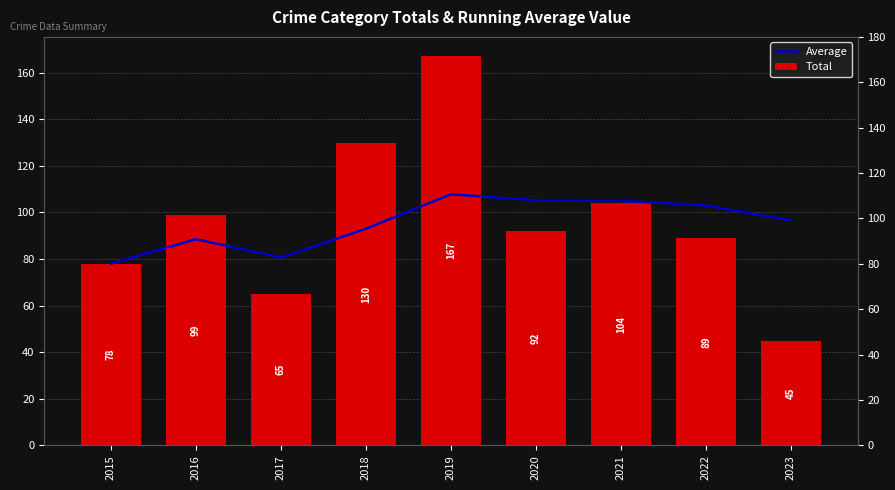

Where is Total nearest to the value 106?

2021